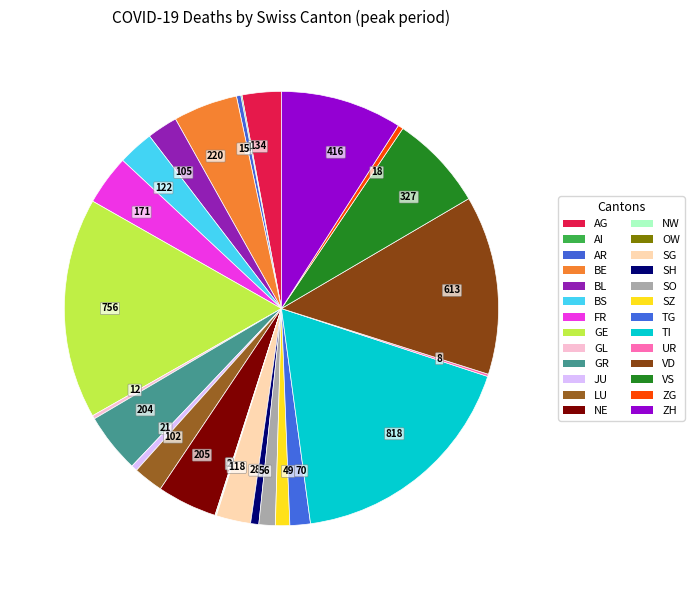

Is there any slice that represents more than half of the pie?

No